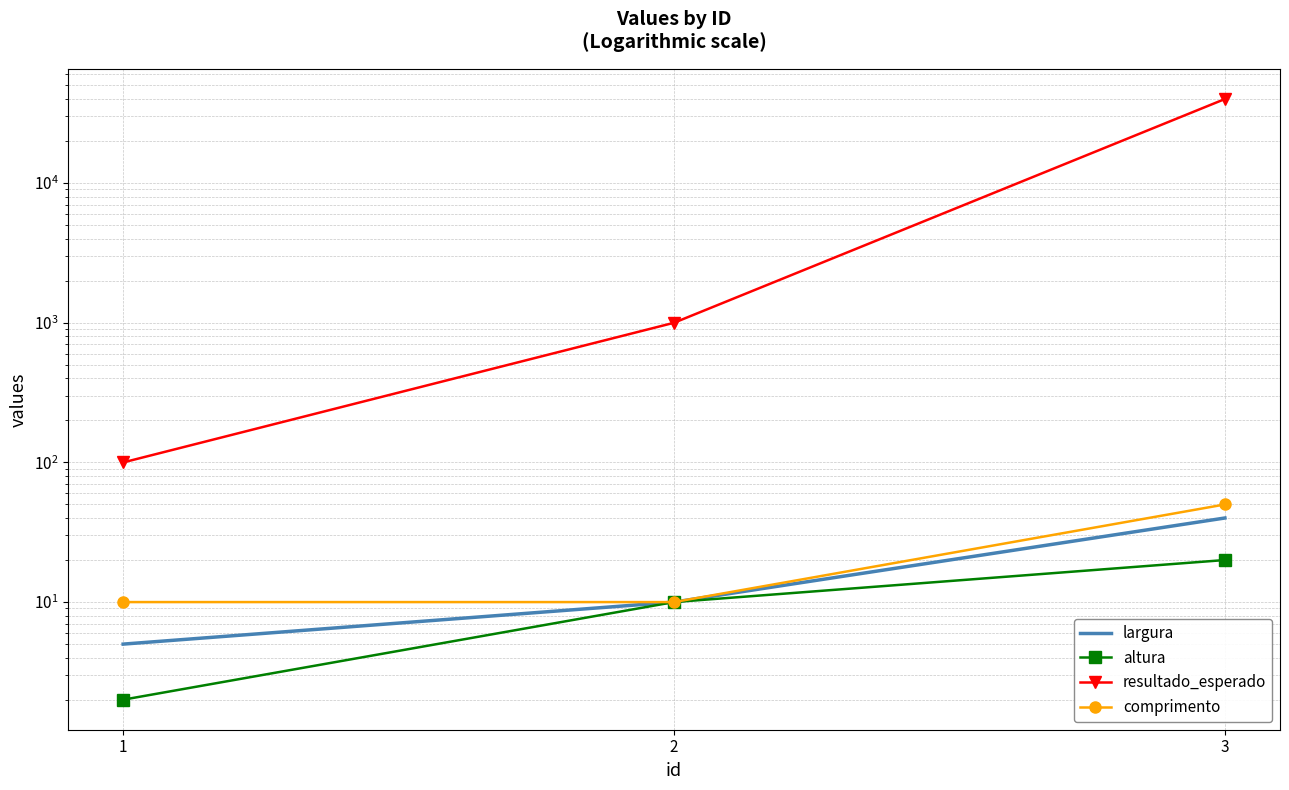

What is the difference between the altura values at 1 and 3?

18